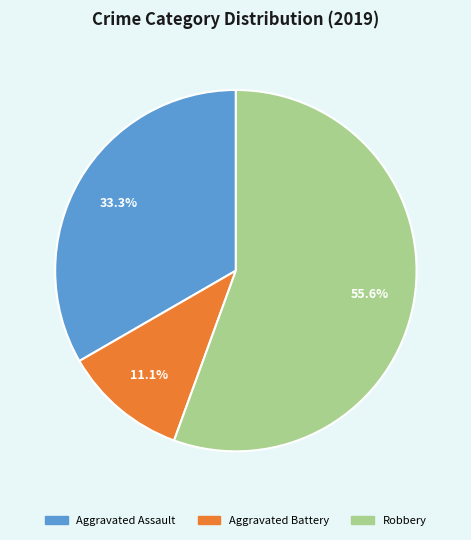

To the nearest percent, what is the combined percentage of Aggravated Battery and Robbery?

67%